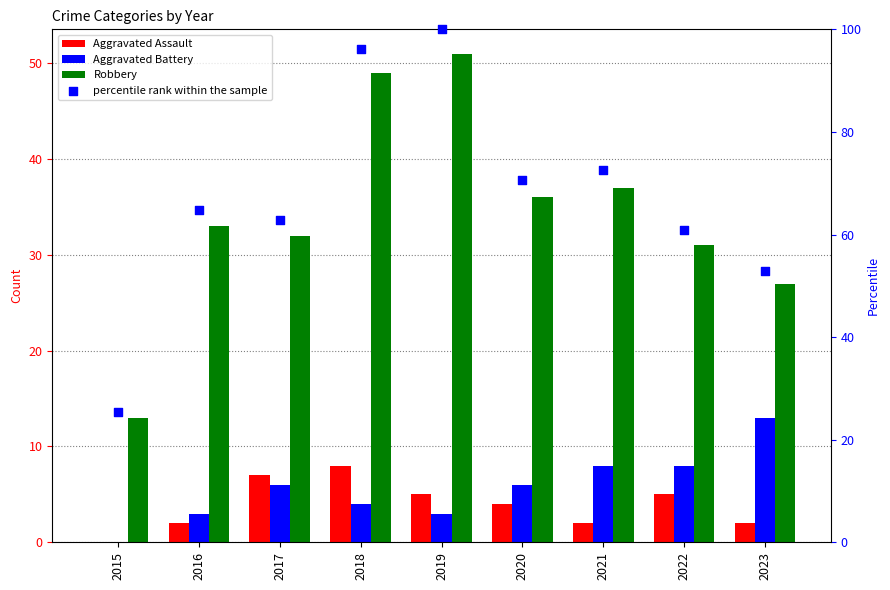

Which series reaches the minimum Y coordinate?

Aggravated Assault